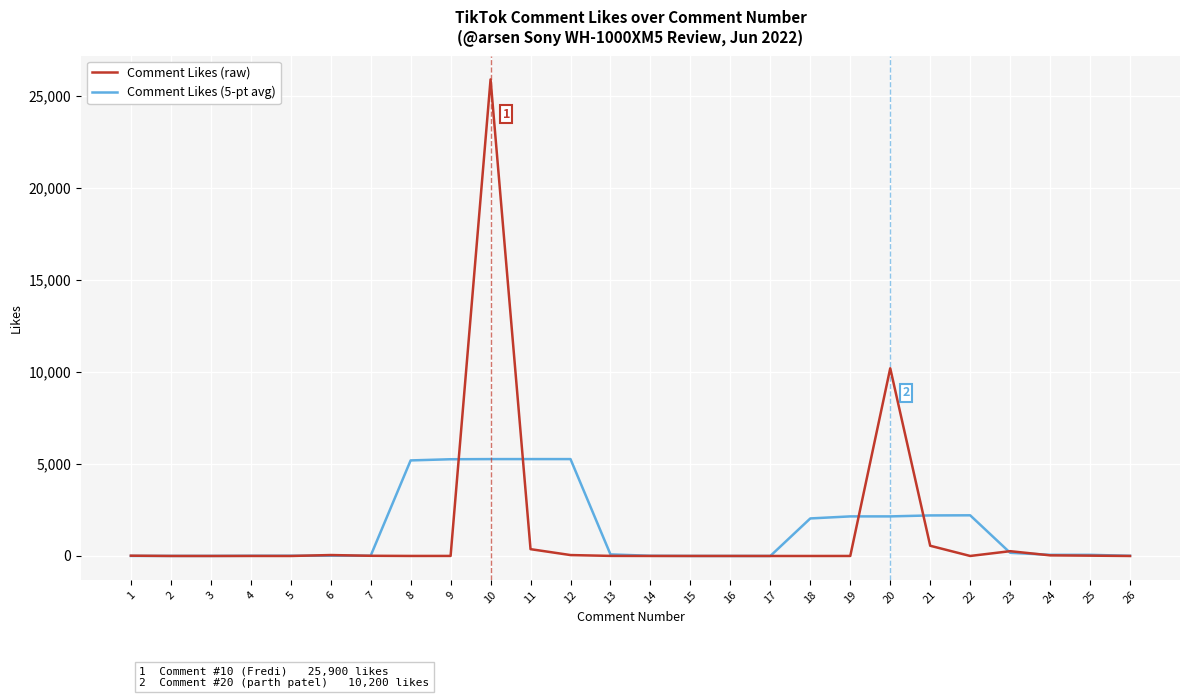

At which label does Comment Likes (raw) first exceed 3?

1